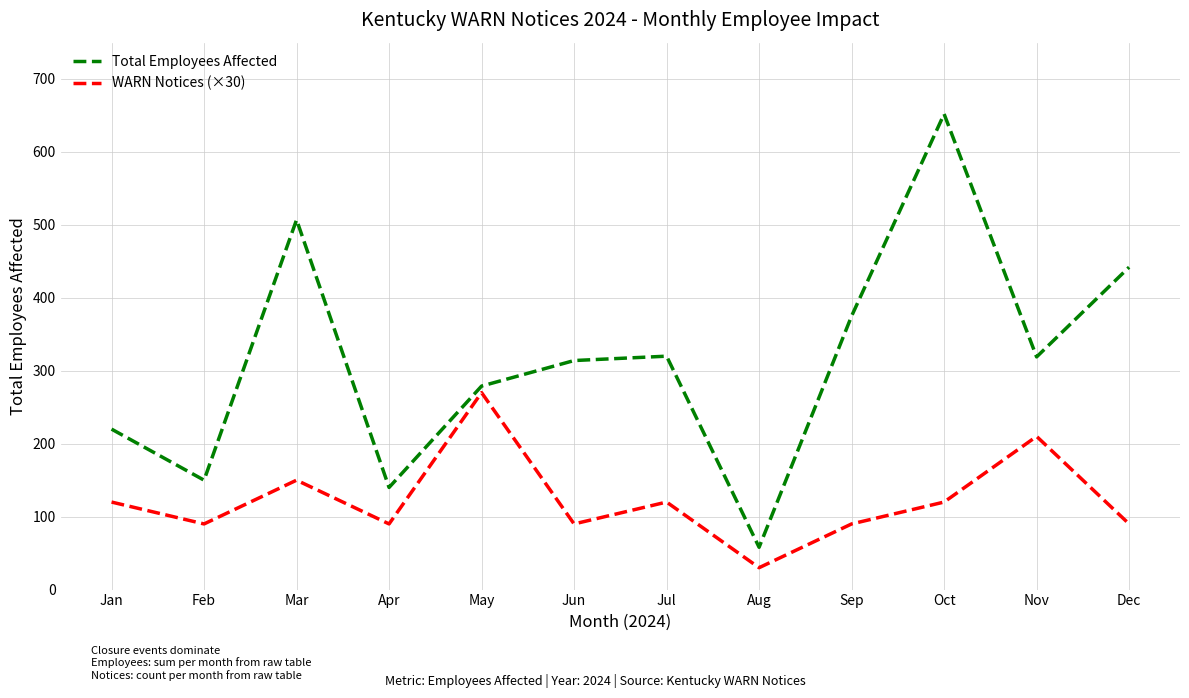

True or false: WARN Notices (×30) has more than 0 points higher than both neighbors.

True